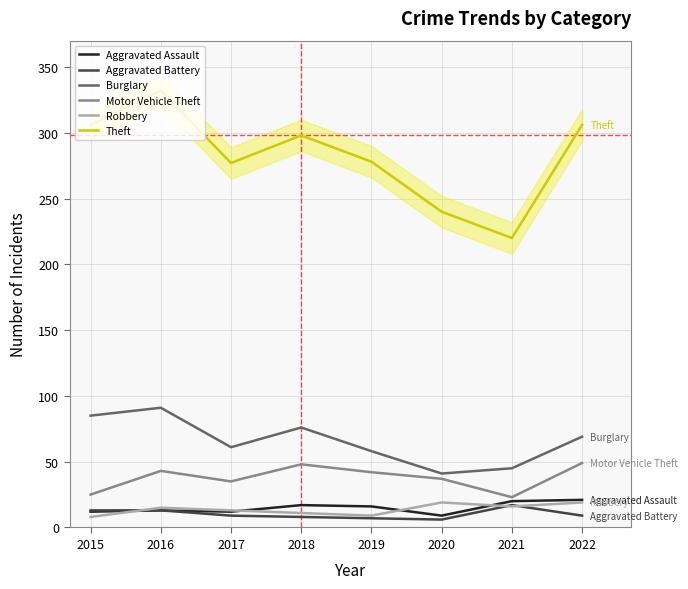

What is the value of the Aggravated Battery point at the 4th from the left?

8